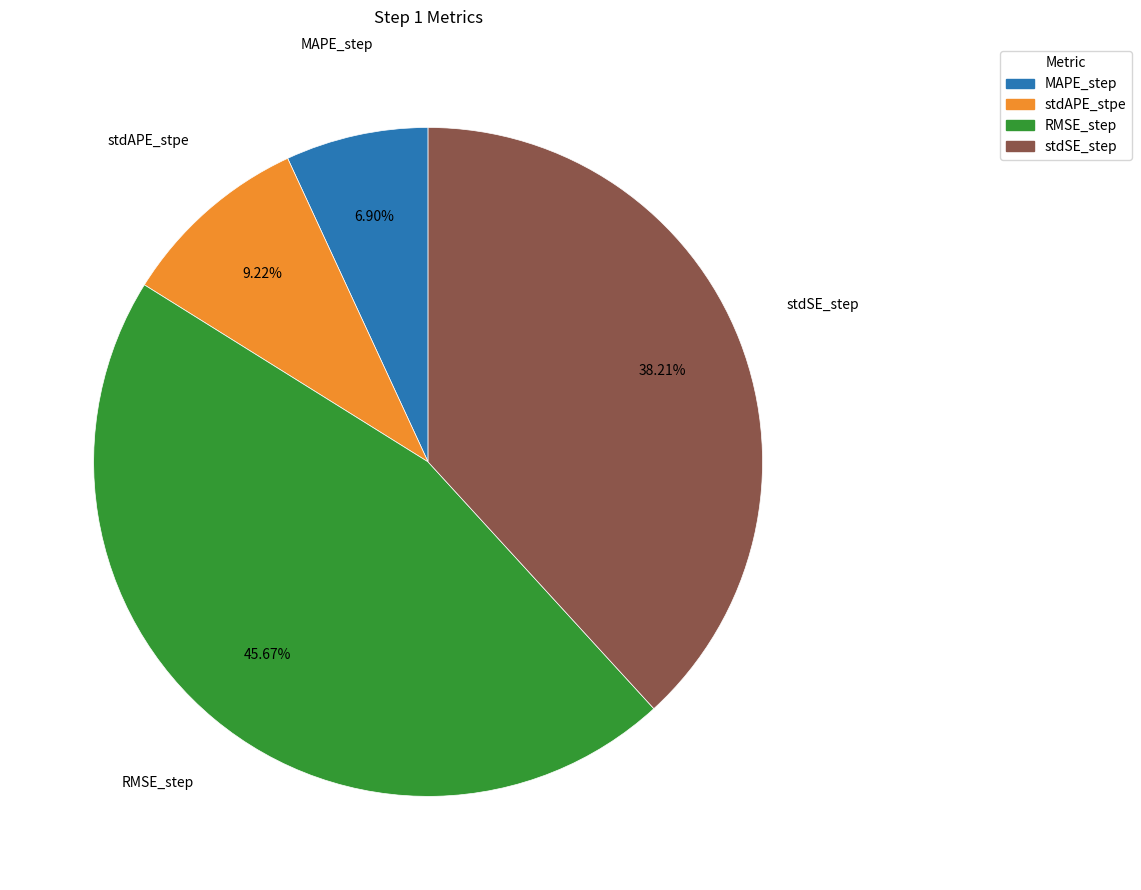

What is the largest slice in the pie chart?

RMSE_step